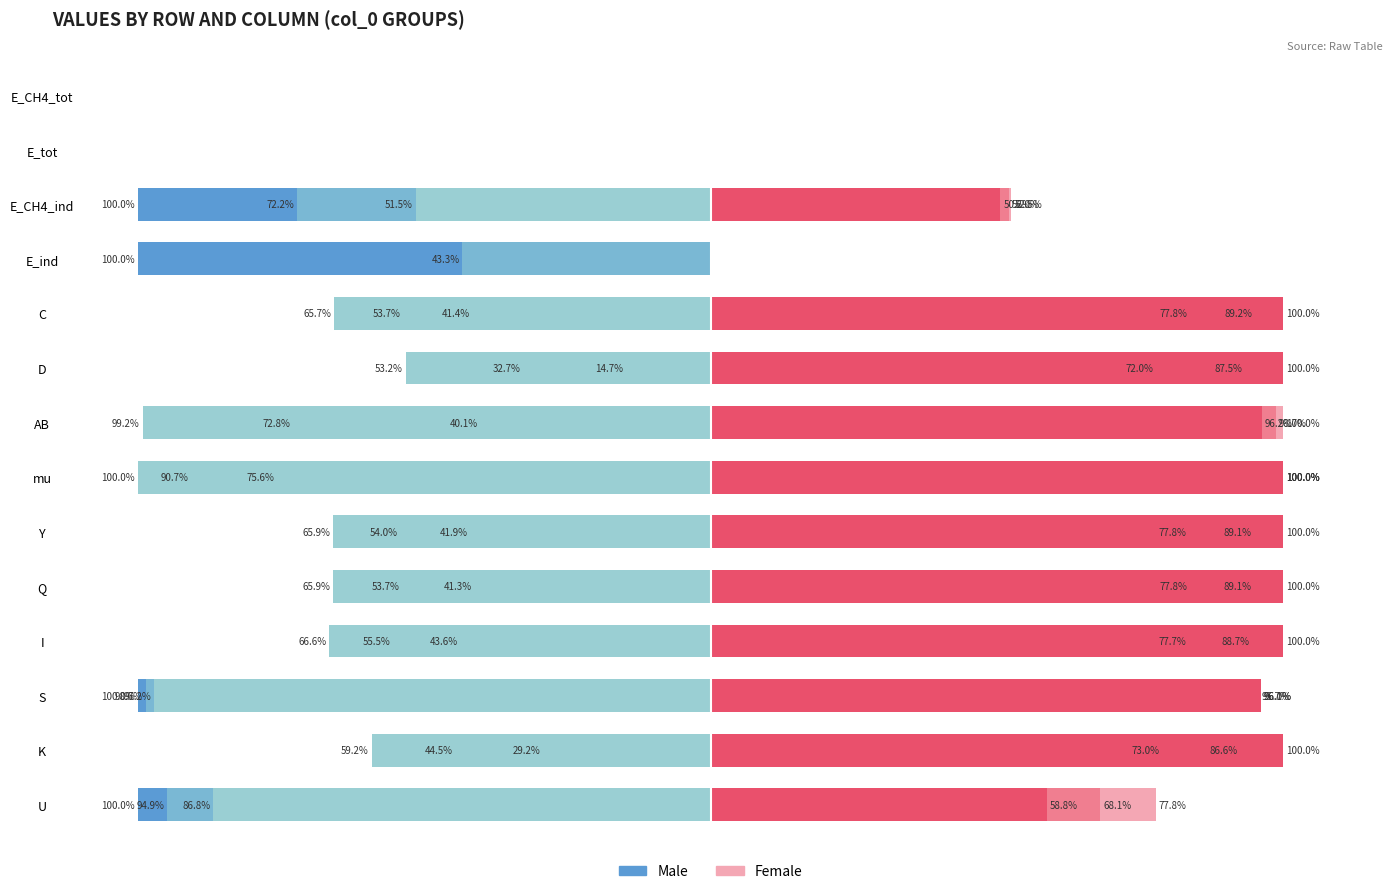

True or false: Female (col_4) has a value of 49.2 at E_CH4_tot.

False